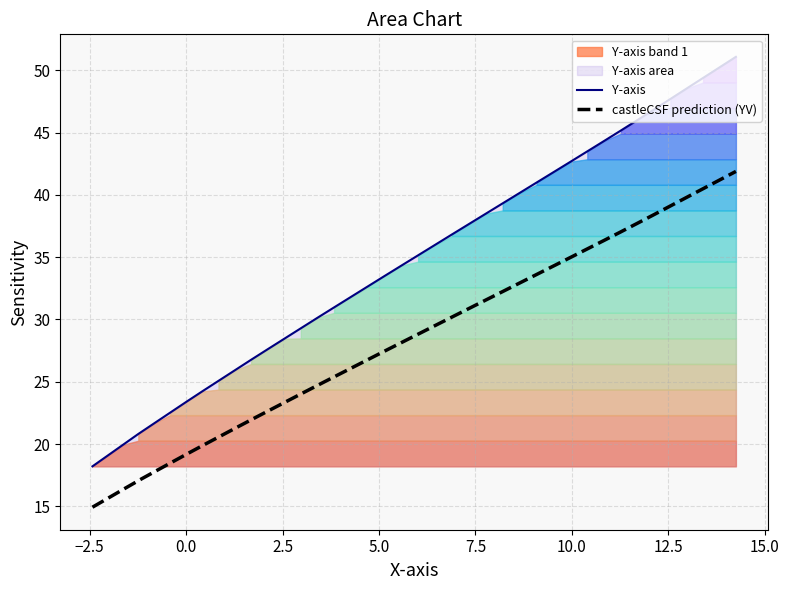

At how many categories does at least one series exceed 25?

32